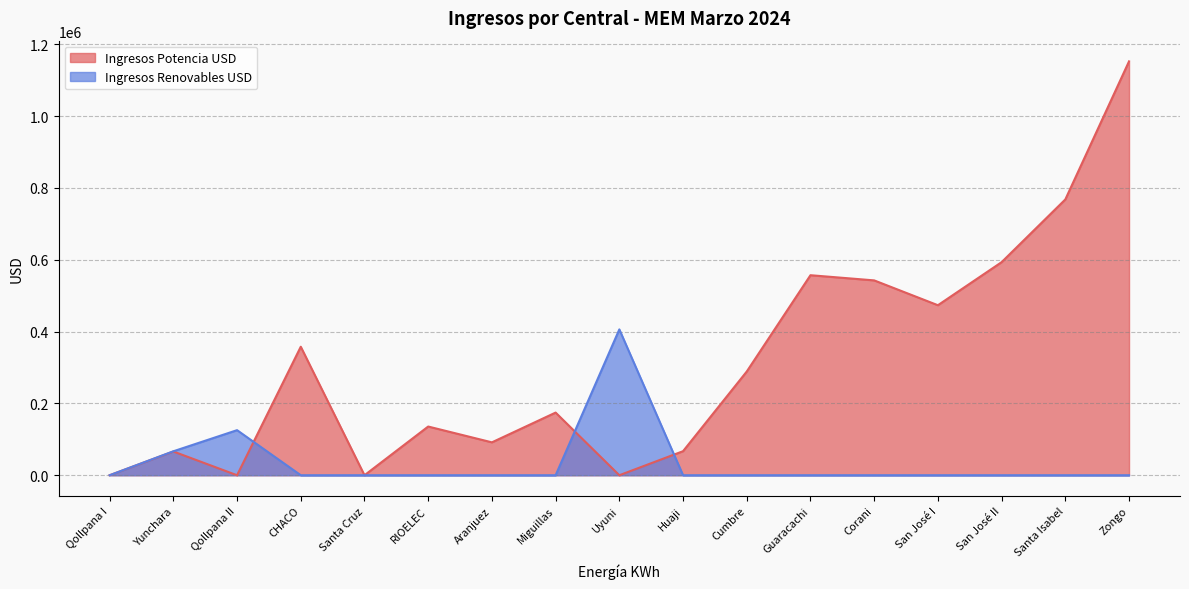

Which series has the largest range (max minus min)?

Ingresos Potencia USD